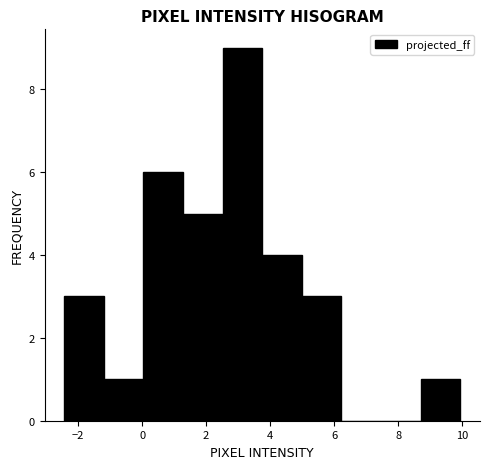

Reading left to right, list every bar in this chart as the range it spans on the x-axis followed by its height. Neither the bar edges nor the heights are printed on the chart, so give them approximately, as read against the axes.

-2.4 to -1.2: 3
-1.2 to 0.0: 1
0.0 to 1.2: 6
1.2 to 2.6: 5
2.6 to 3.8: 9
3.8 to 5.0: 4
5.0 to 6.2: 3
6.2 to 7.4: 0
7.4 to 8.6: 0
8.6 to 10.0: 1